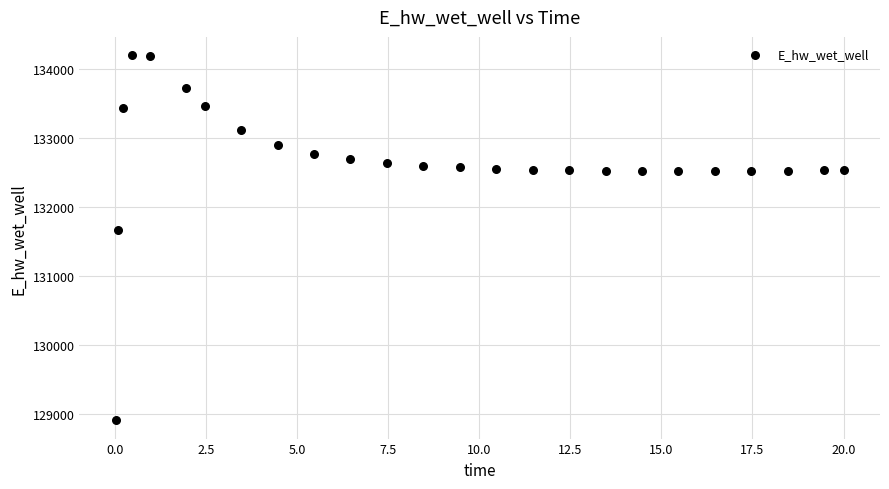

What is the range of Y values (max minus min)?

5292.6